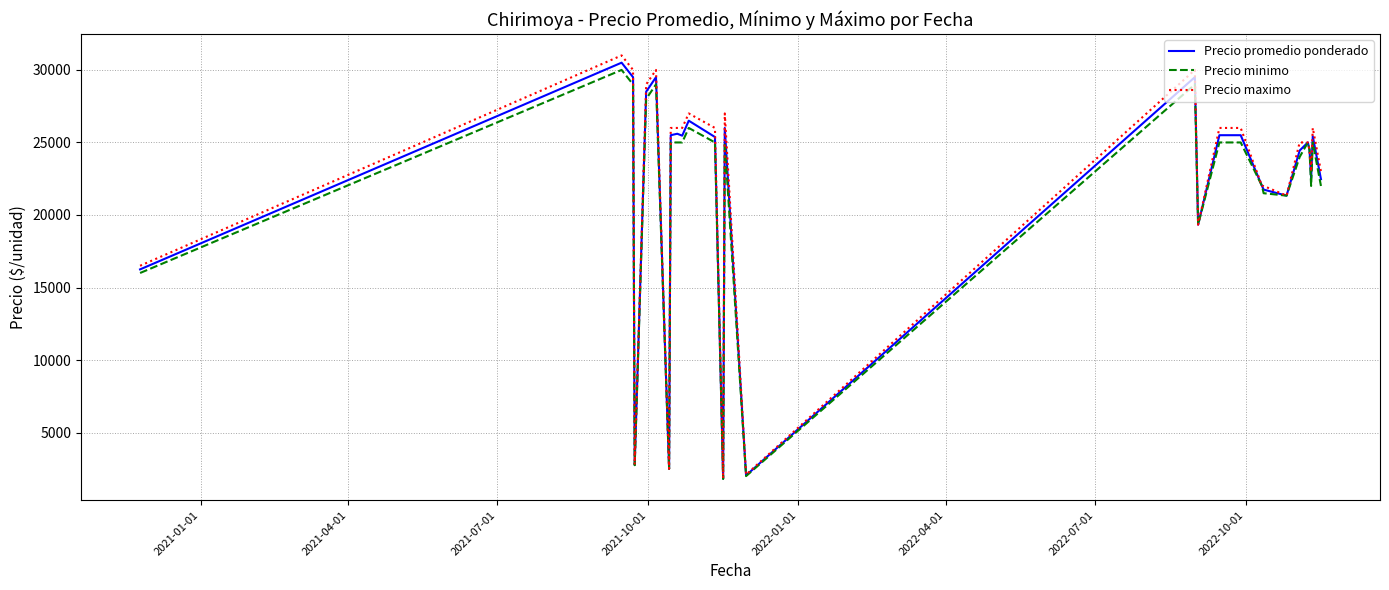

Which series has the largest range (max minus min)?

Precio maximo